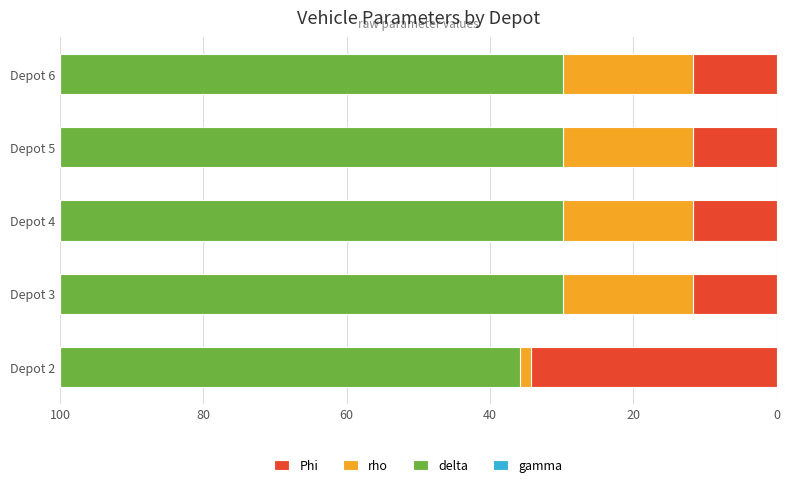

True or false: Phi has a value of 11.7 at Depot 6.

True